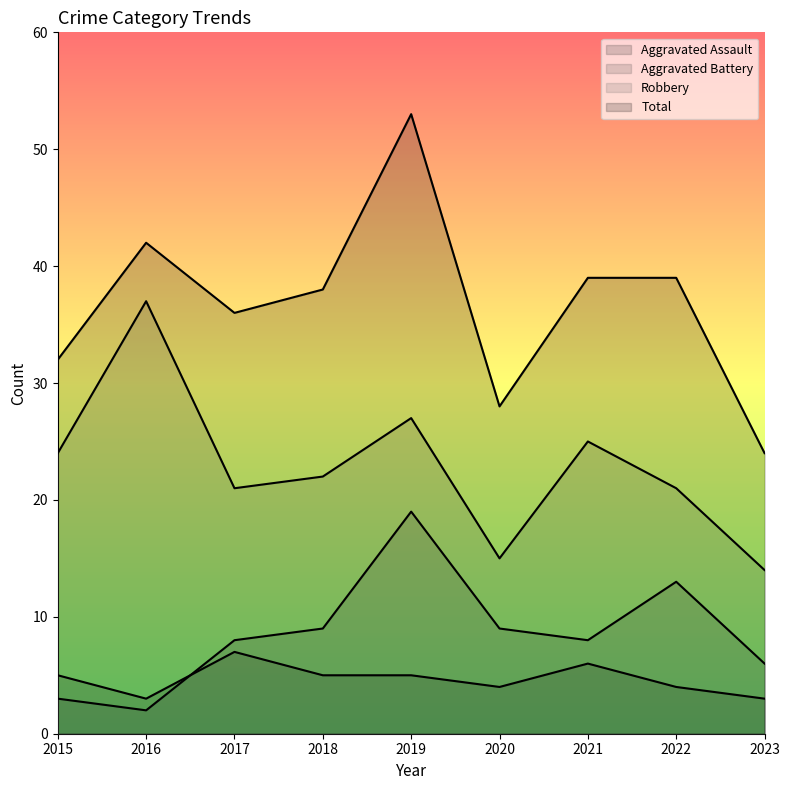

How many lines are shown in the chart?

4